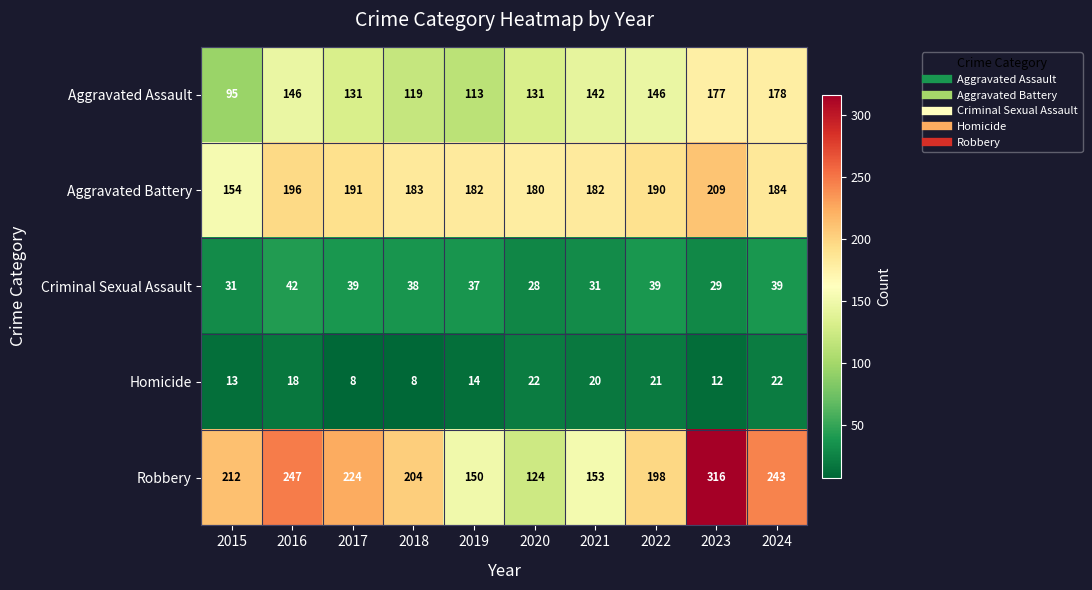

At which label does Aggravated Assault first exceed 142?

2016